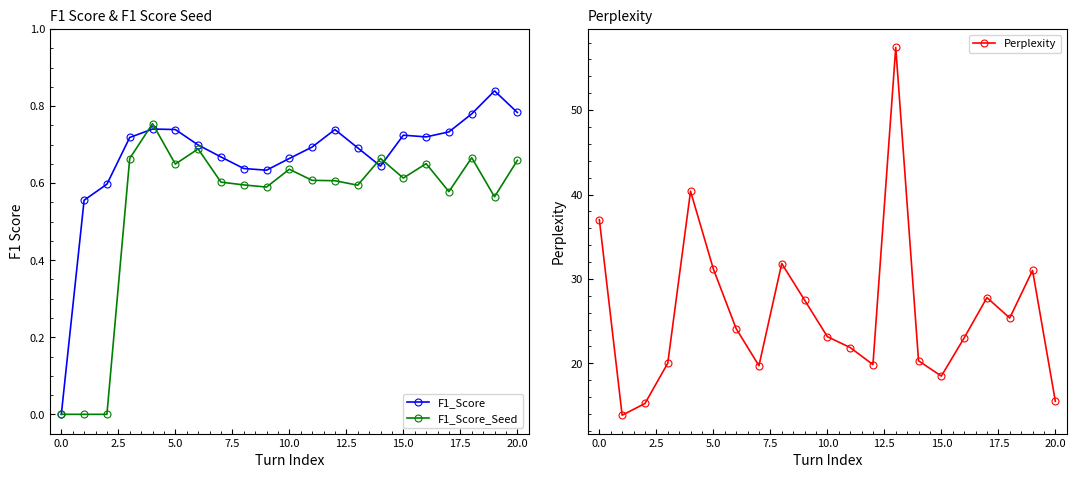

What position from the left is 16?

17